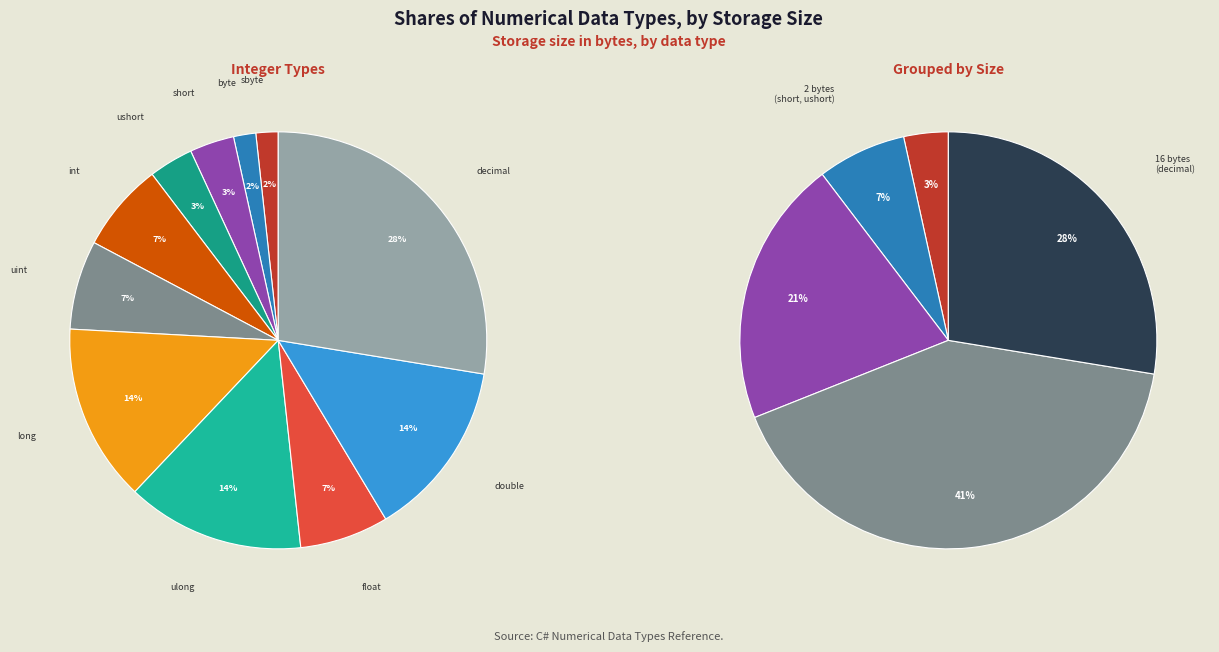

Which category has the biggest portion of the pie?

decimal (16 bytes)